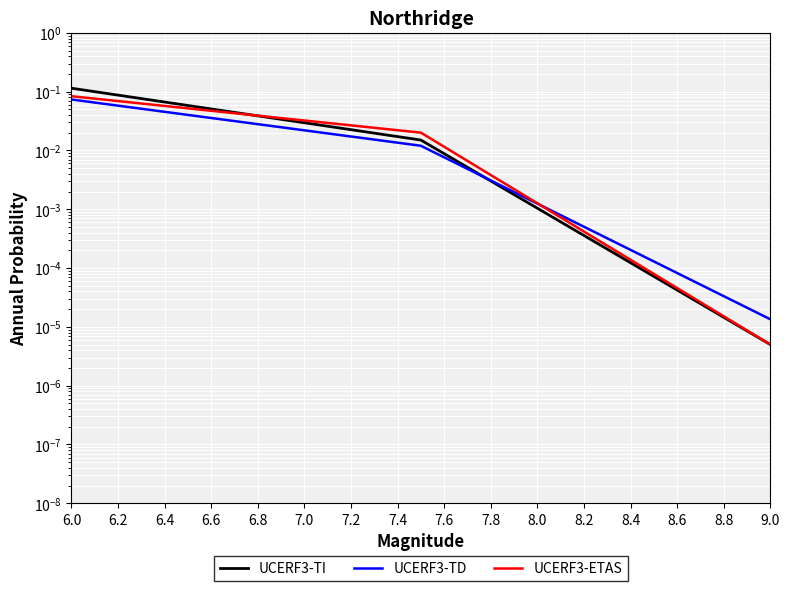

Which series has the largest total across all categories?

UCERF3-TI